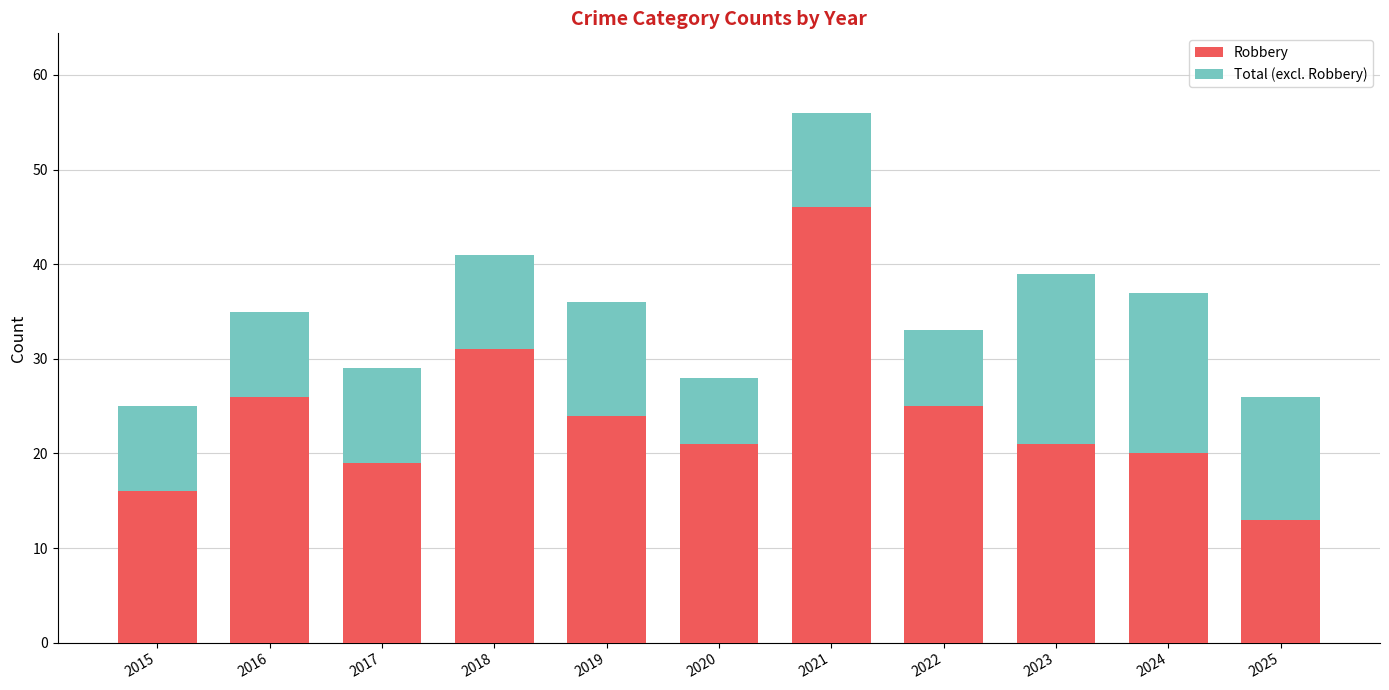

What are all the series names shown in the legend?

Robbery, Total (excl. Robbery)